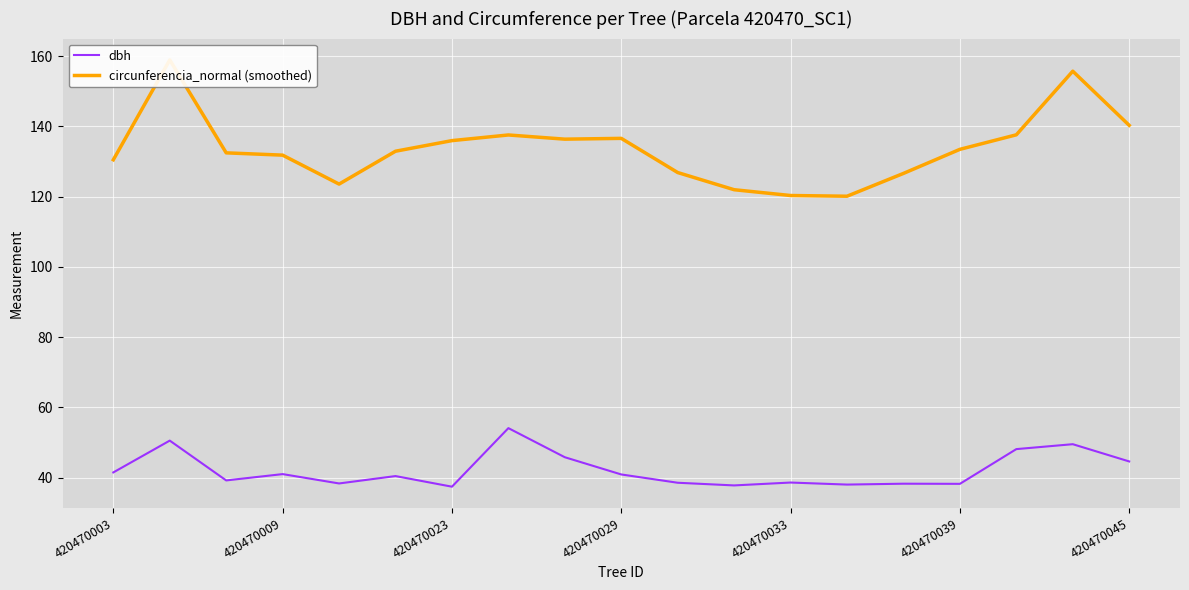

Rank the series by their maximum value, from highest to lowest.

circunferencia_normal (smoothed), dbh